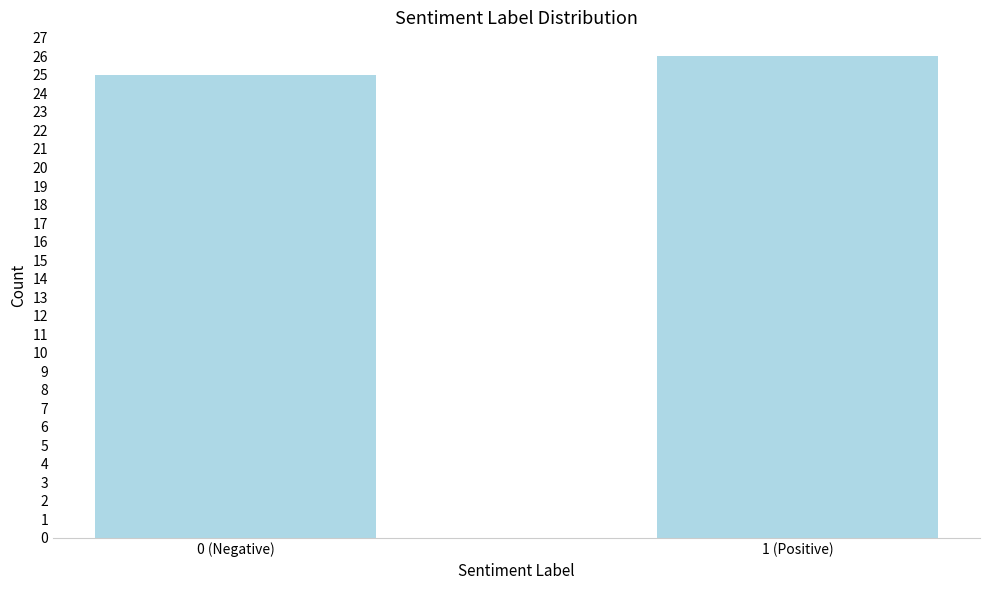

Reading left to right, transcribe all the data shown in this chart.

25	26